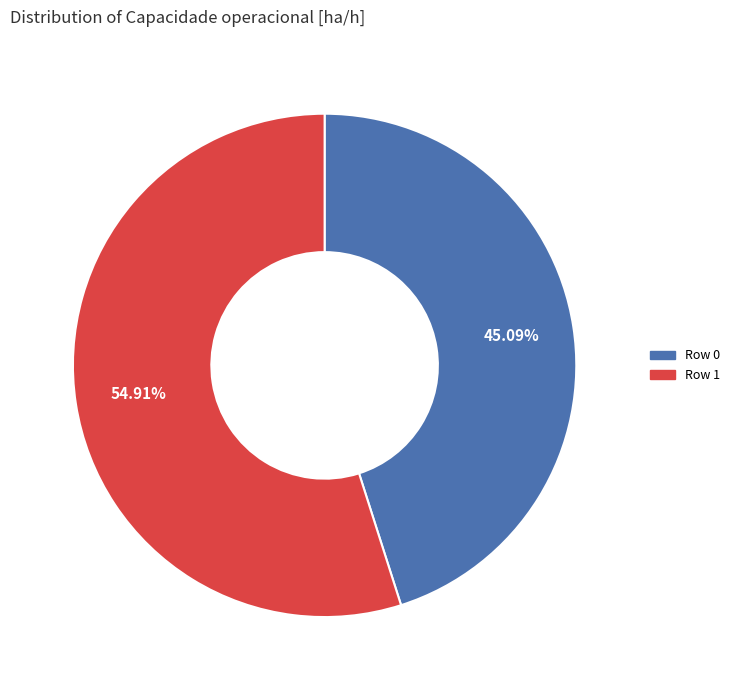

Count the number of slices in the pie.

2